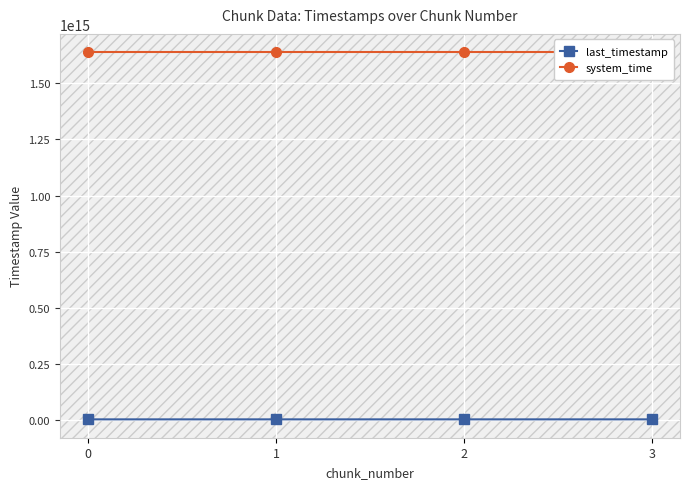

True or false: last_timestamp and system_time intersect in this chart.

False